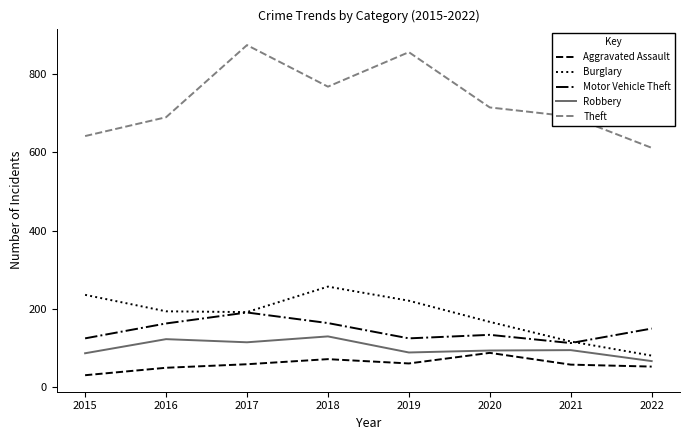

What is the lowest value of the Motor Vehicle Theft series?

113